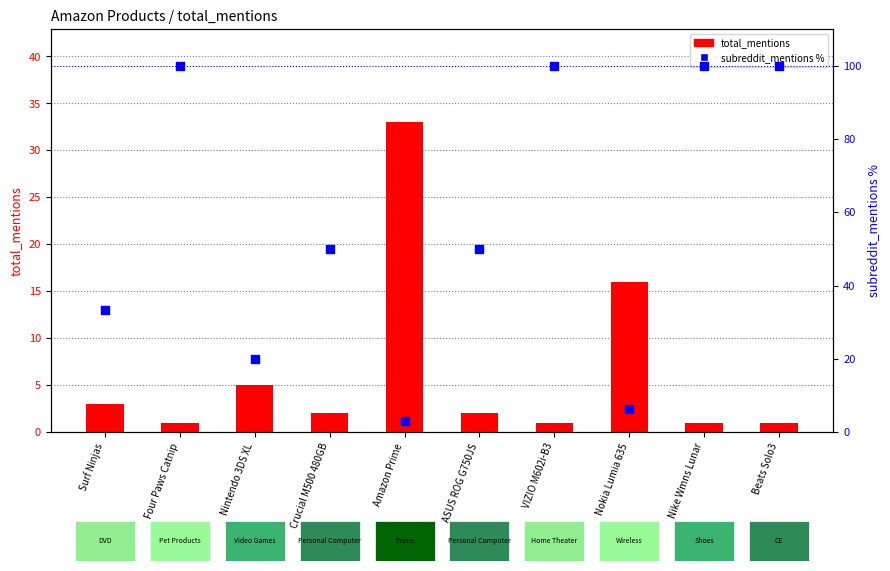

Which series has the largest total across all categories?

subreddit_mentions %